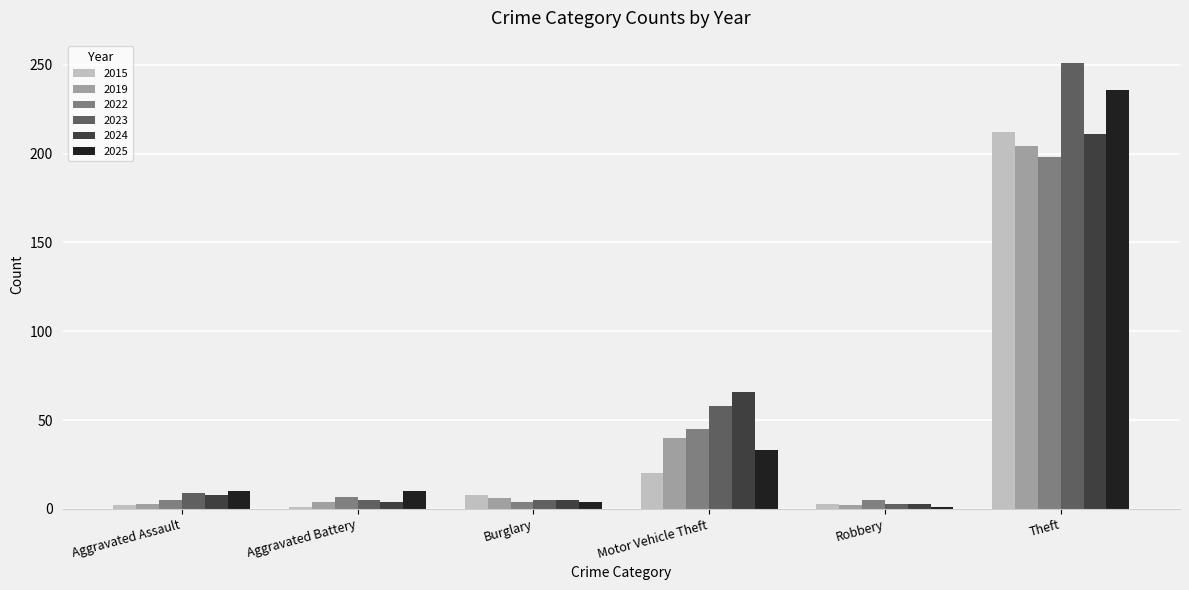

The value of 2024 at Theft is 211. True or false?

True